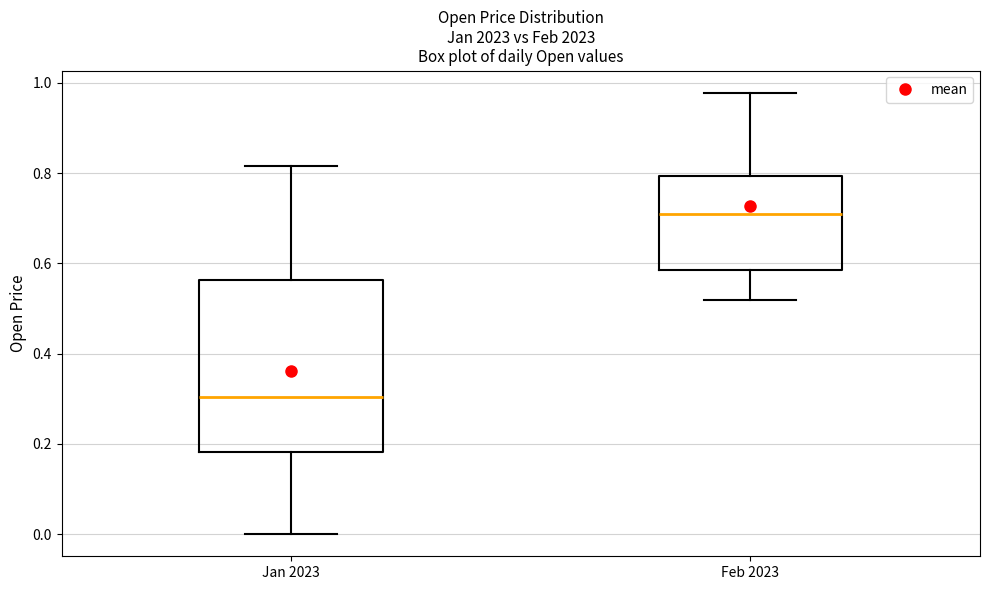

Where does the median line of the box for Feb 2023 sit on the y-axis? The values are not printed on the chart, so give them approximately, as read against the axis.

0.70